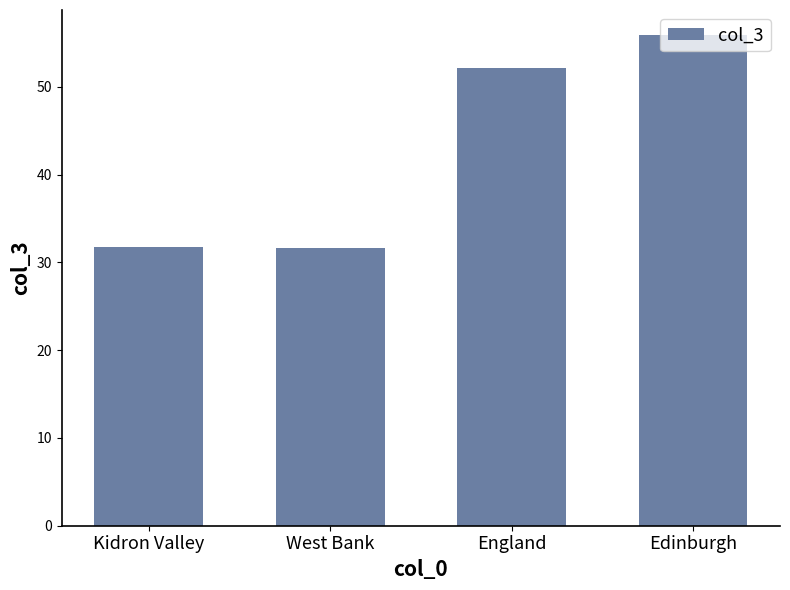

What is the minimum value shown in the chart?

31.7